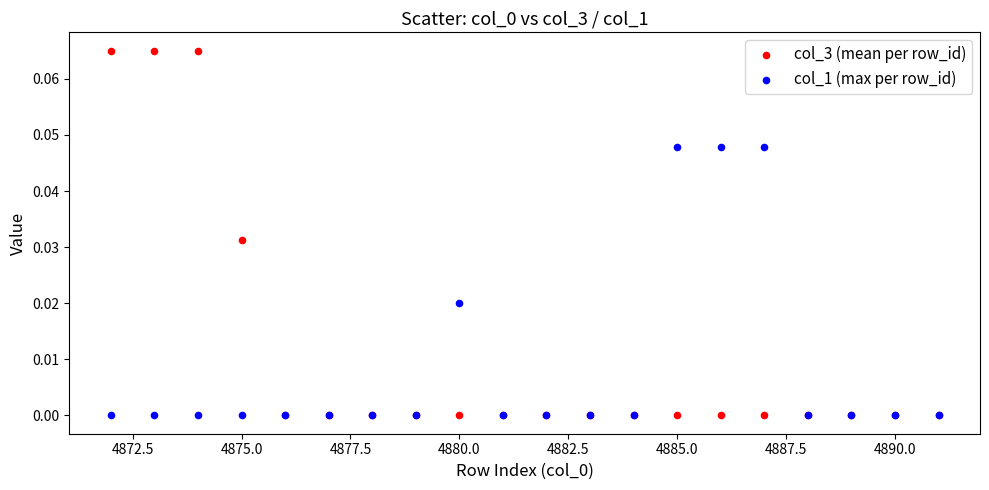

What are all the series names shown in the legend?

col_3 (mean per row_id), col_1 (max per row_id)